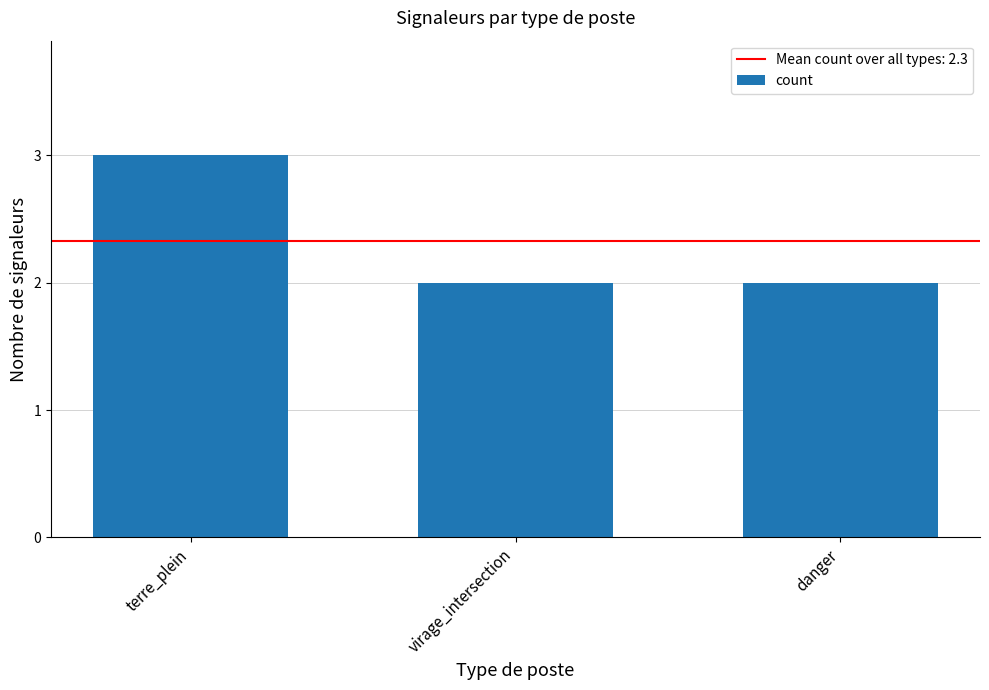

Count the values in the range 2 to 3.

3